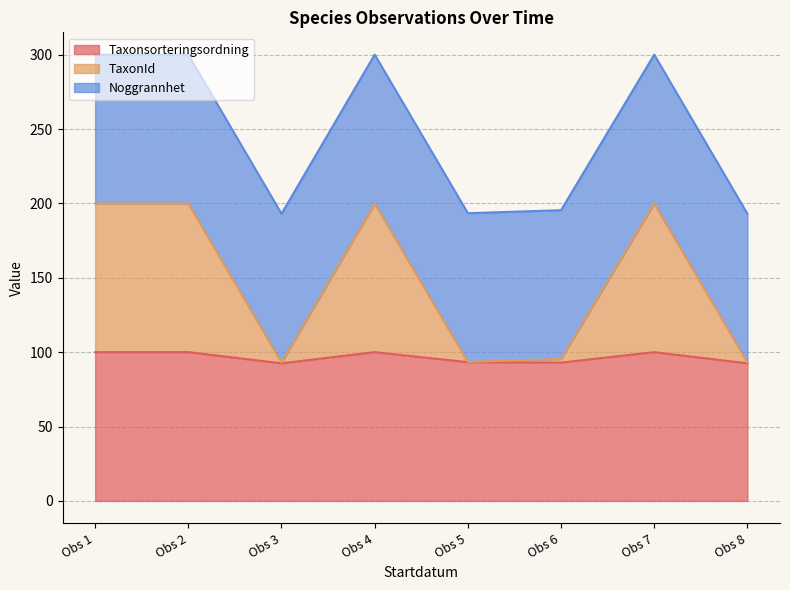

True or false: Taxonsorteringsordning has a value of 100.0 at Obs 2.

True